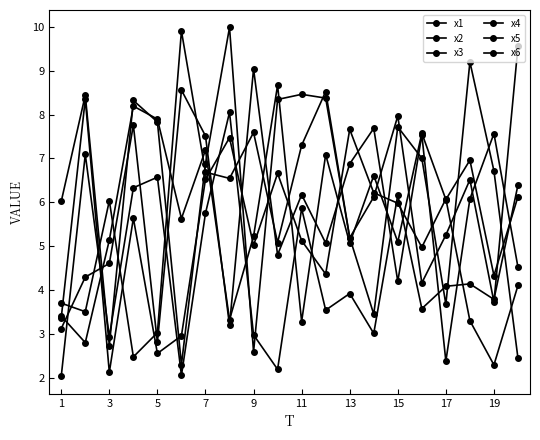

How many lines are shown in the chart?

6